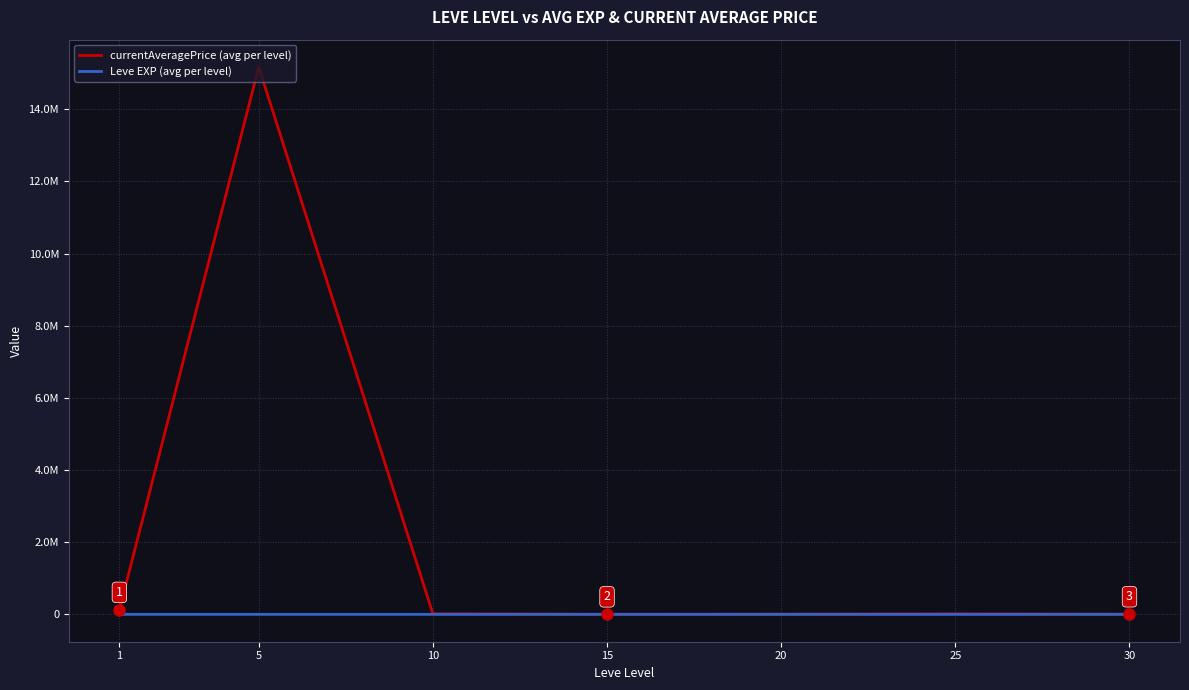

What are all the series names shown in the legend?

currentAveragePrice (avg per level), Leve EXP (avg per level)